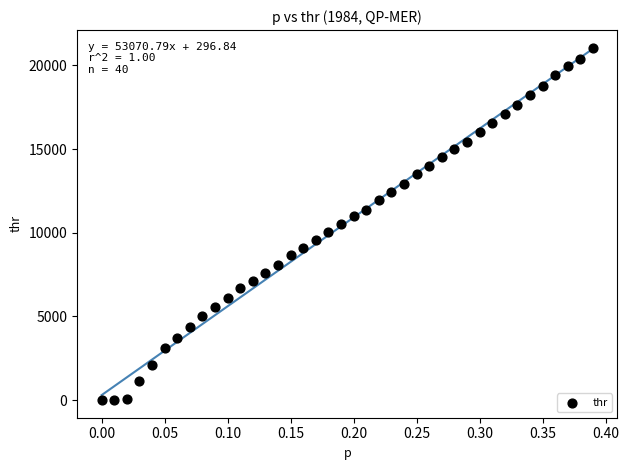

What is the range of X values (max minus min)?

0.4